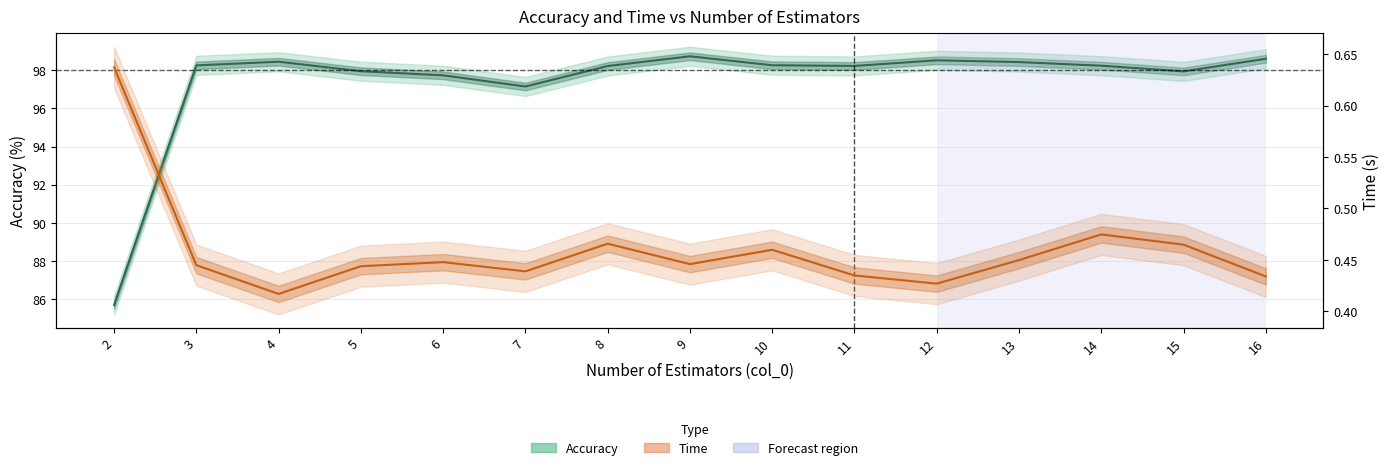

What is the minimum value shown in the chart?

0.4